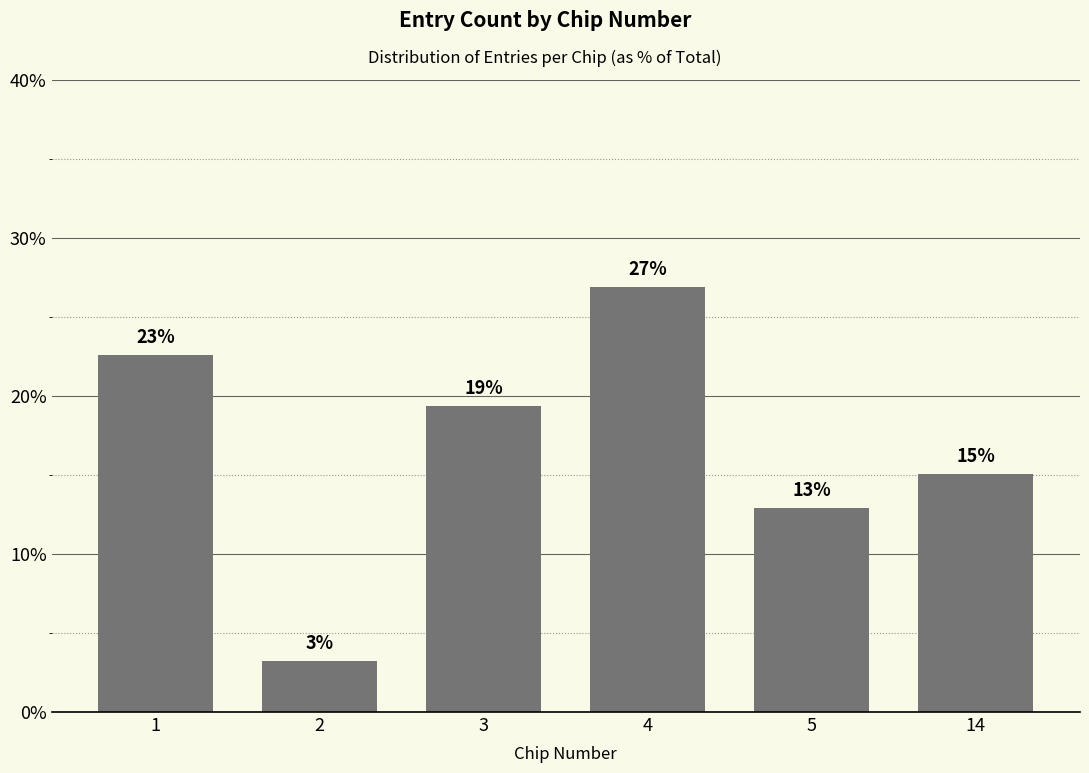

What is the maximum value shown in the chart?

26.9